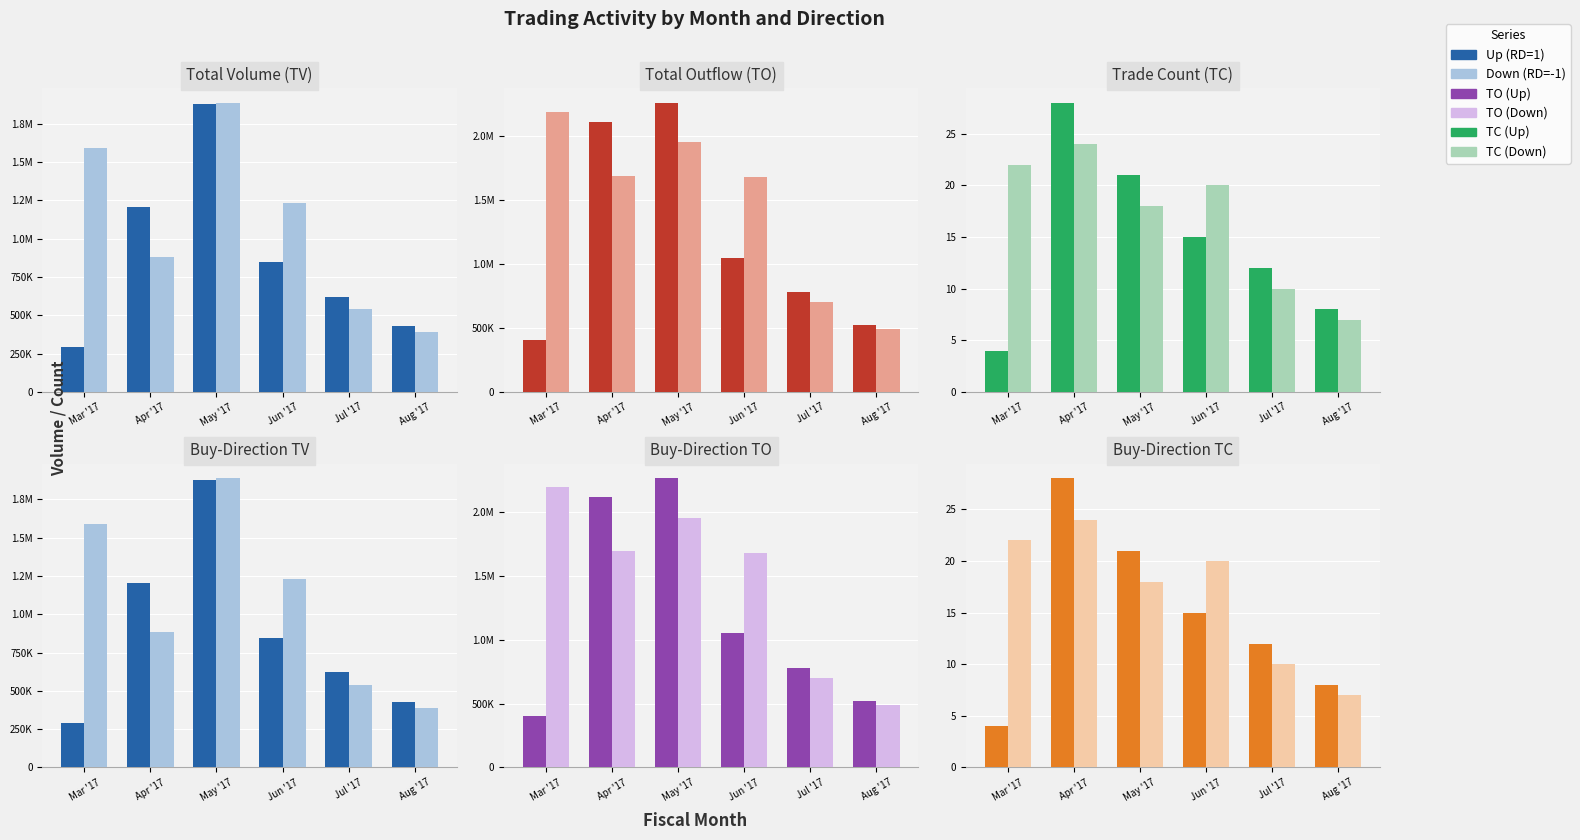

What is the label of the 1st bar from the right?

Aug '17